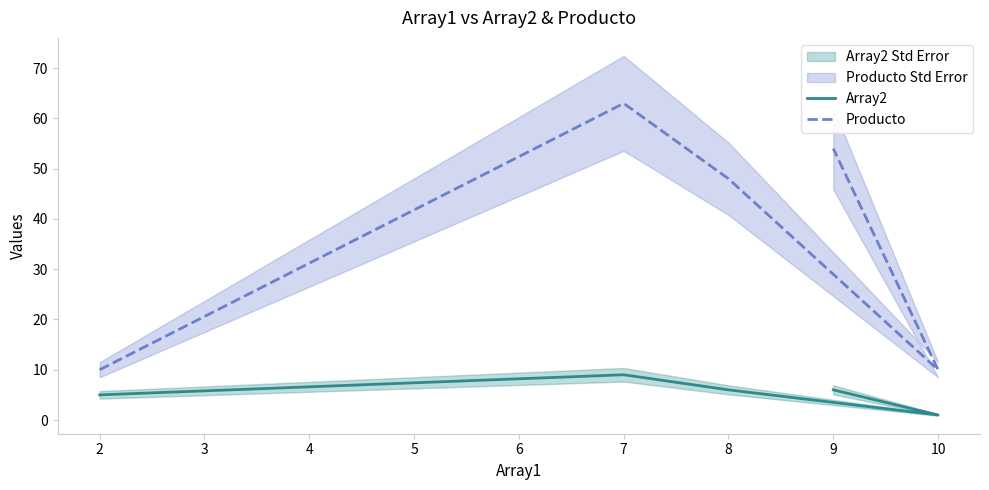

Which series has the largest total across all categories?

Producto